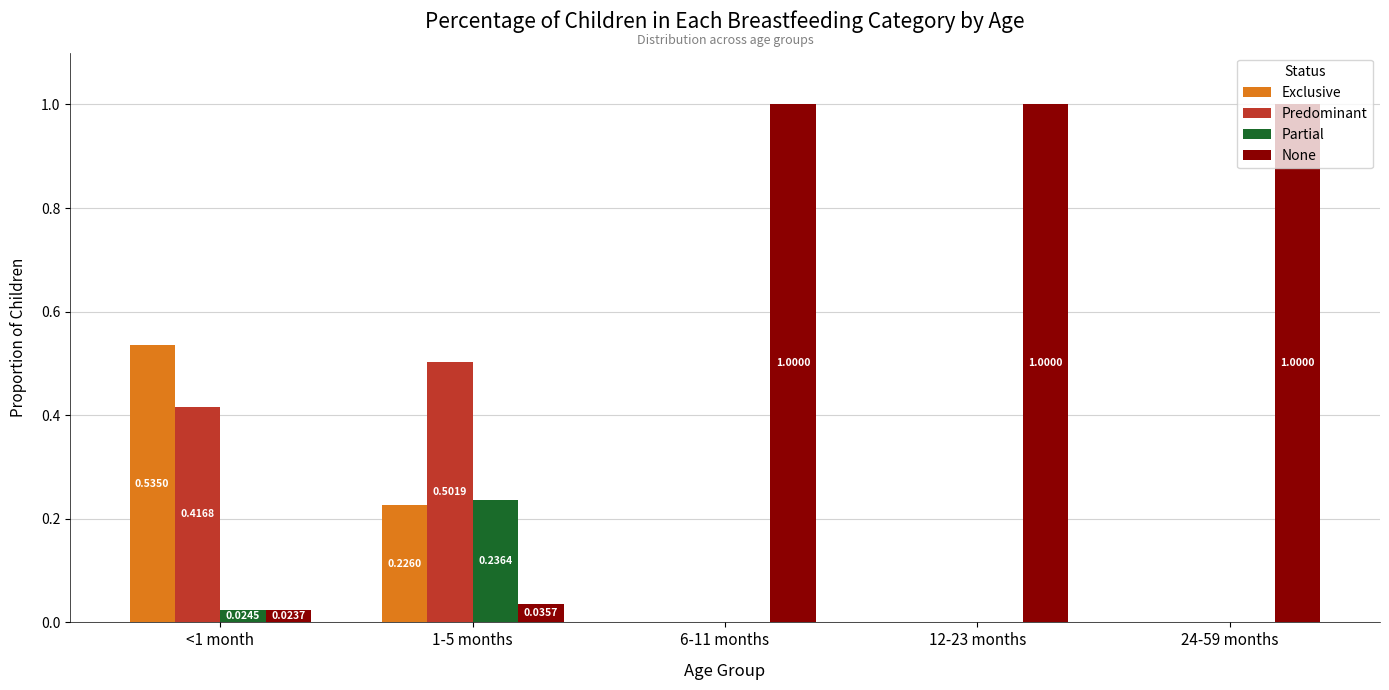

Between <1 month and 1-5 months, which series saw the biggest shift?

Exclusive